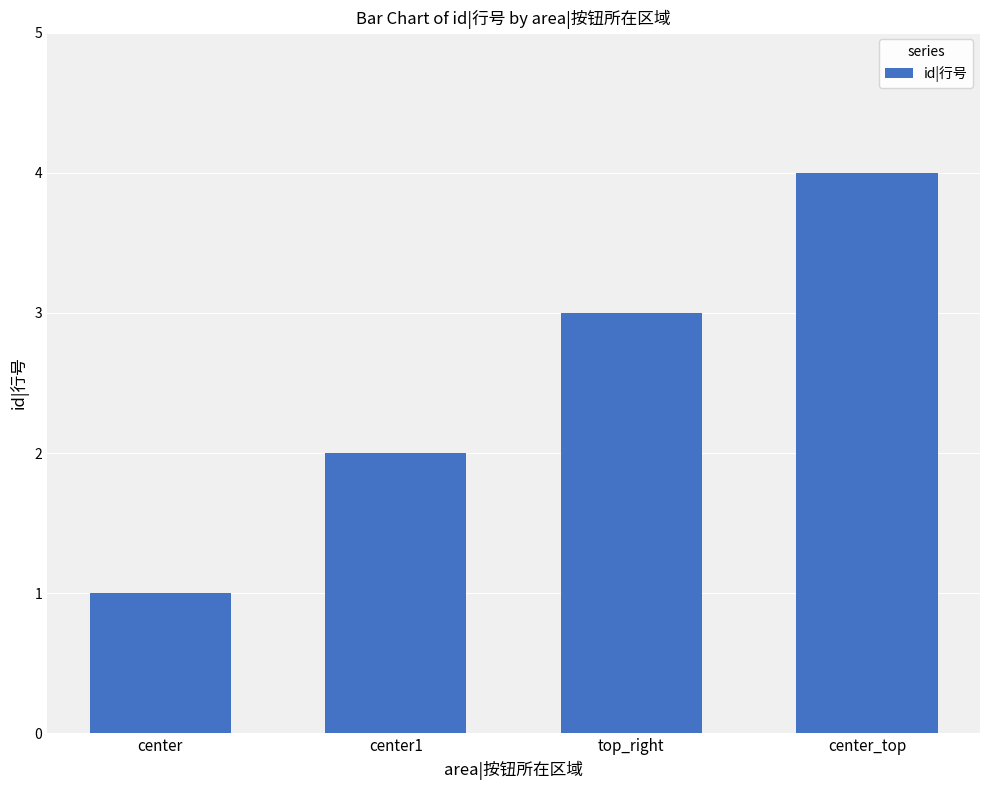

What is the label of the 4th bar from the left?

center_top